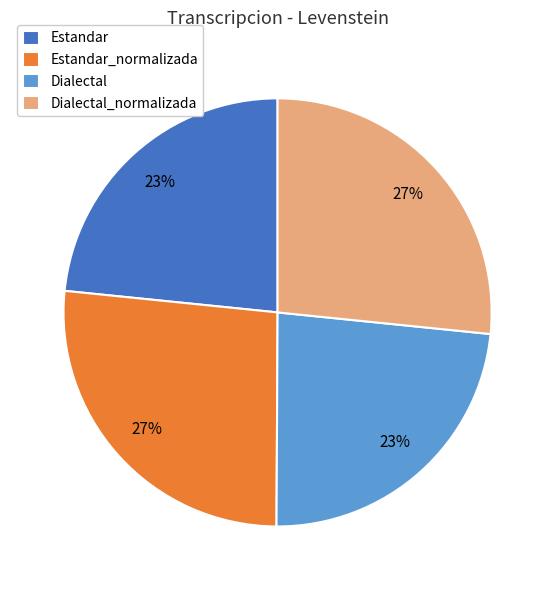

Does any single category account for the majority?

No